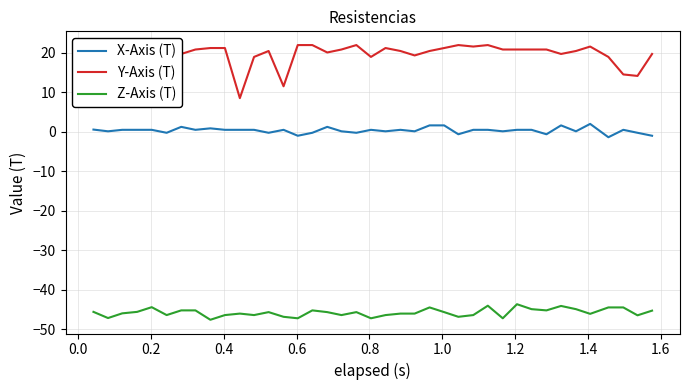

List the series in order of their peak value, highest first.

Y-Axis (T), X-Axis (T), Z-Axis (T)